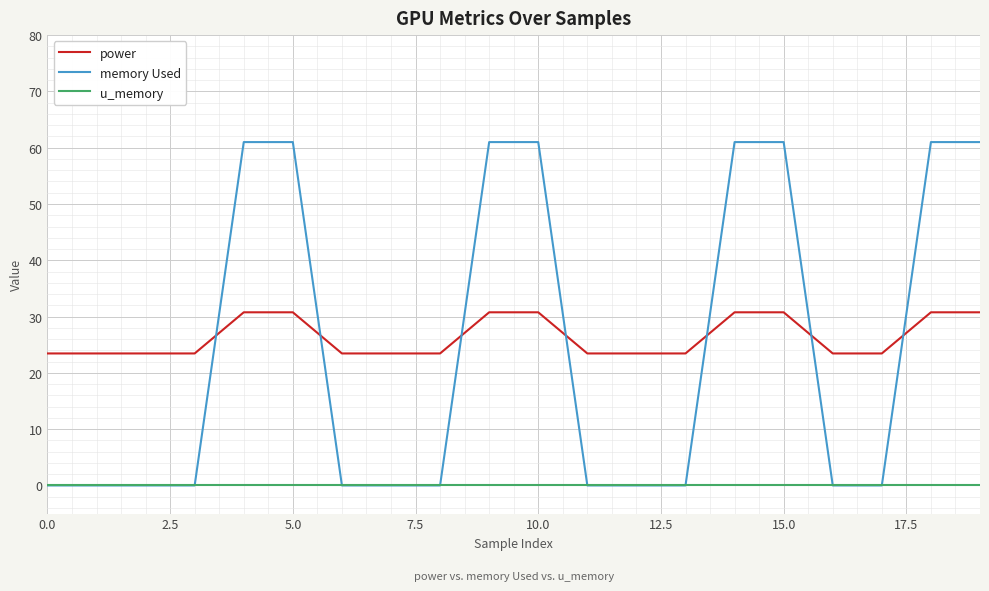

Count the number of data series in this chart.

3